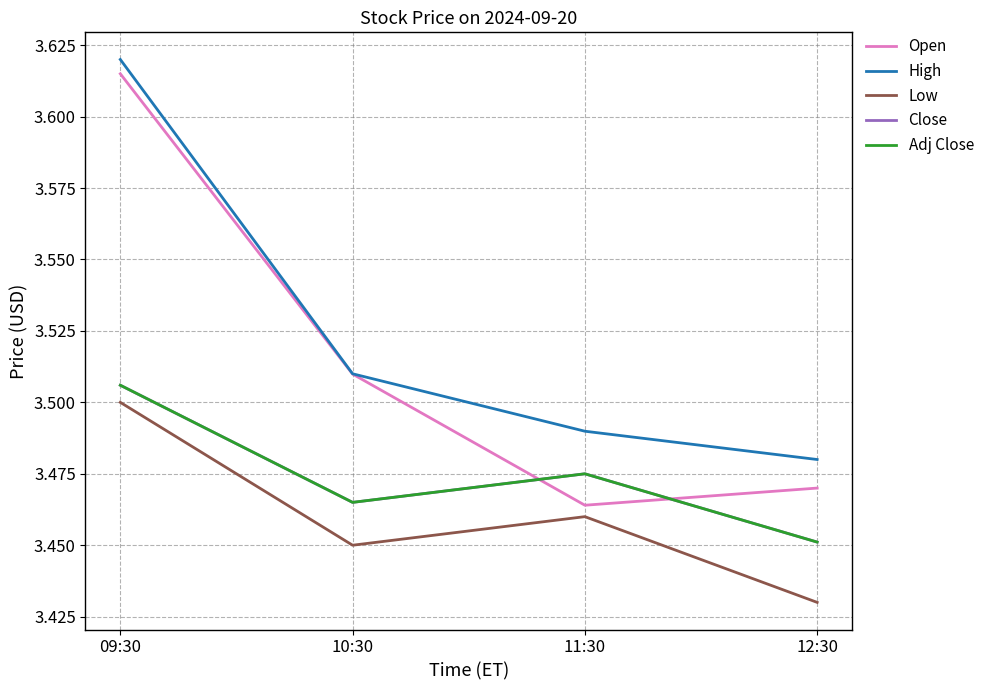

Is this an area chart (filled region under the line)?

No